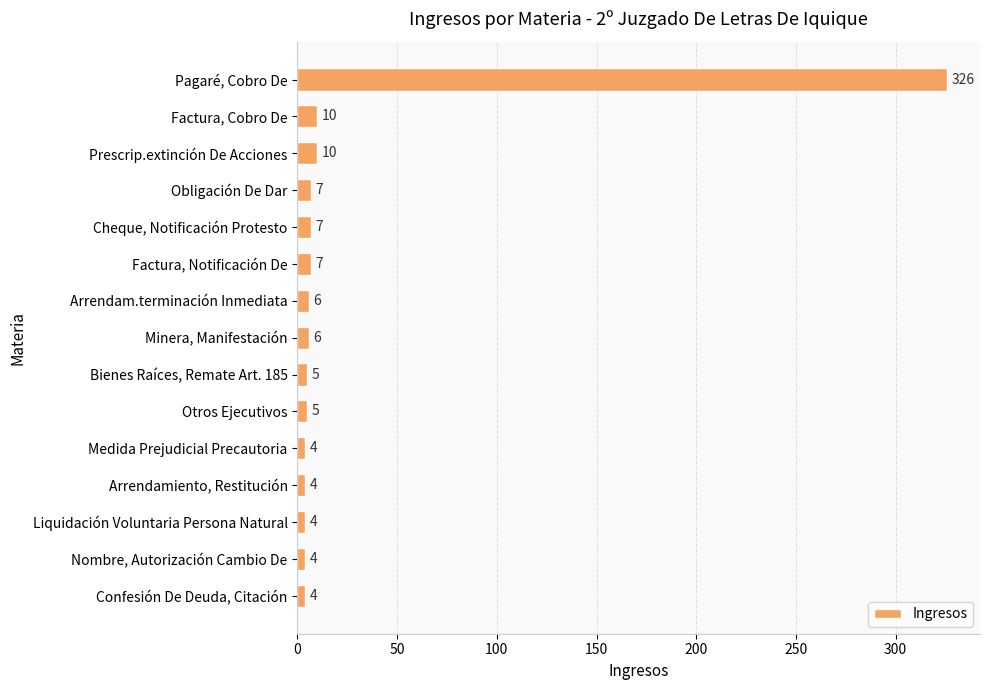

Count the number of data series in this chart.

1